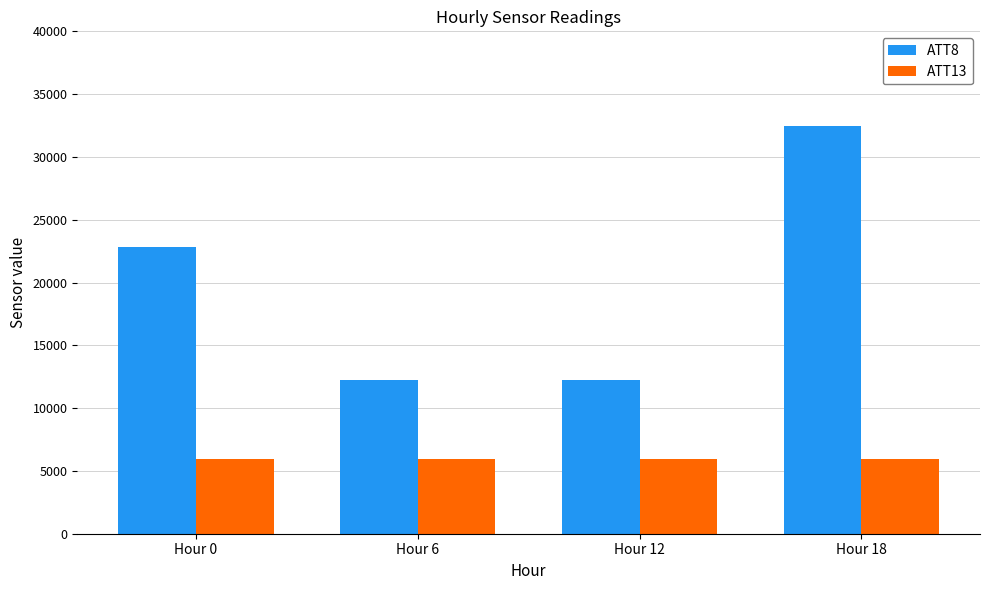

What is the sum of all ATT13 values?

23685.3